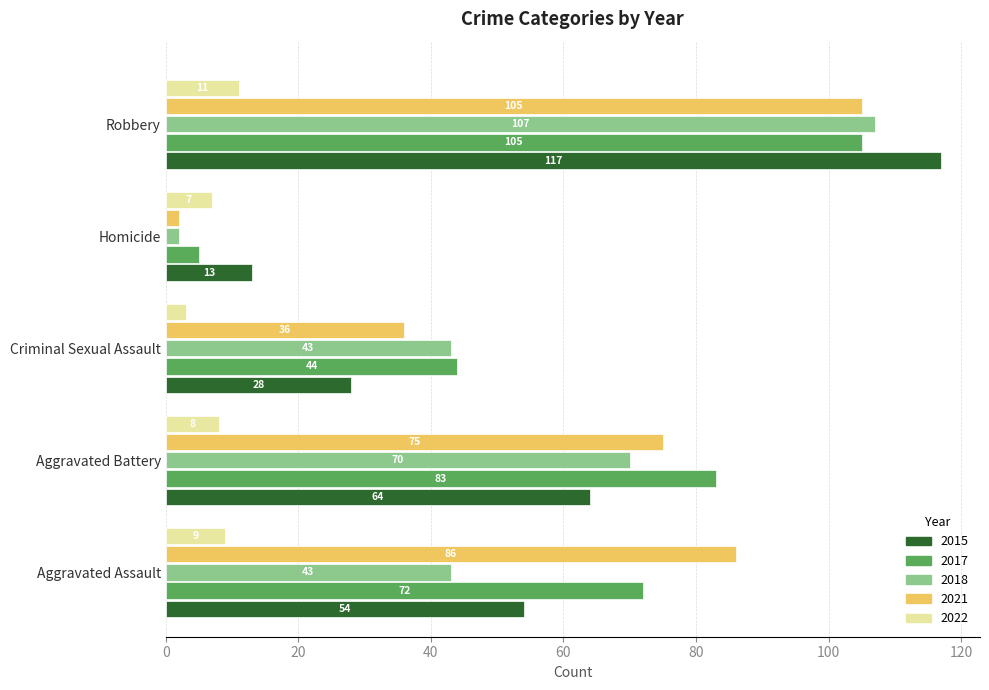

What is the total value across all series at Homicide?

29